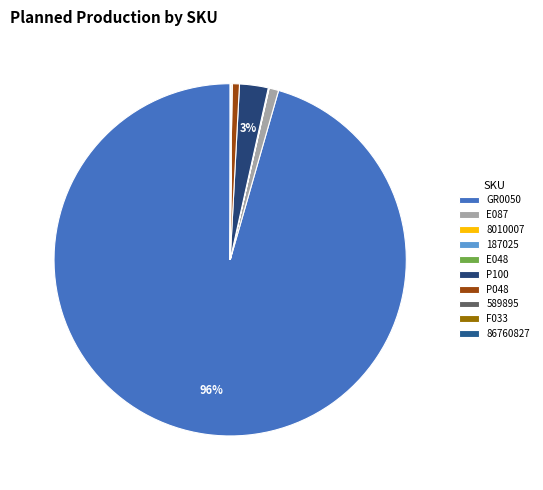

Which has a higher value, GR0050 or E048?

GR0050